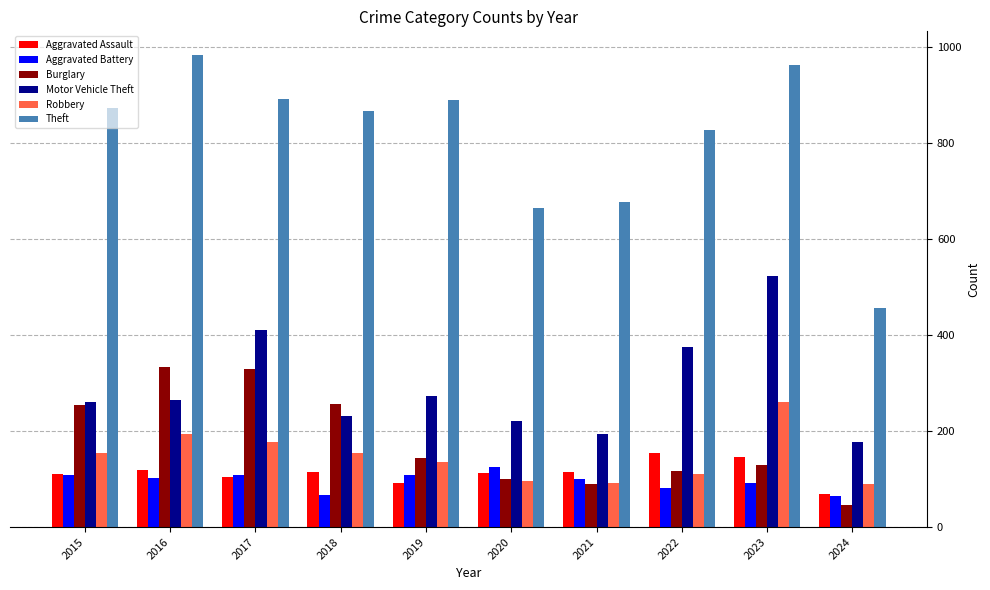

Which series has the largest range (max minus min)?

Theft